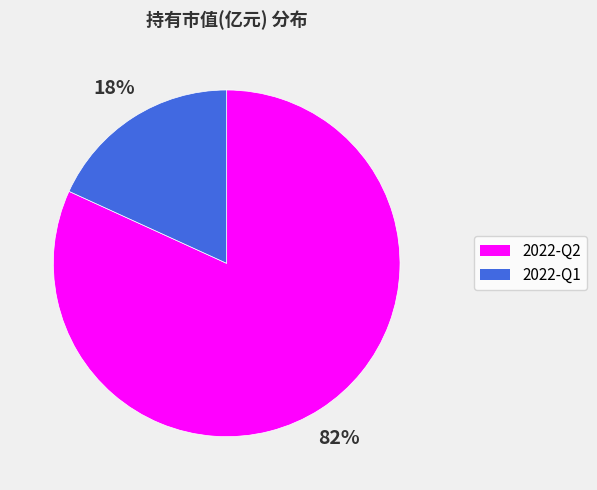

Does any single category account for the majority?

Yes